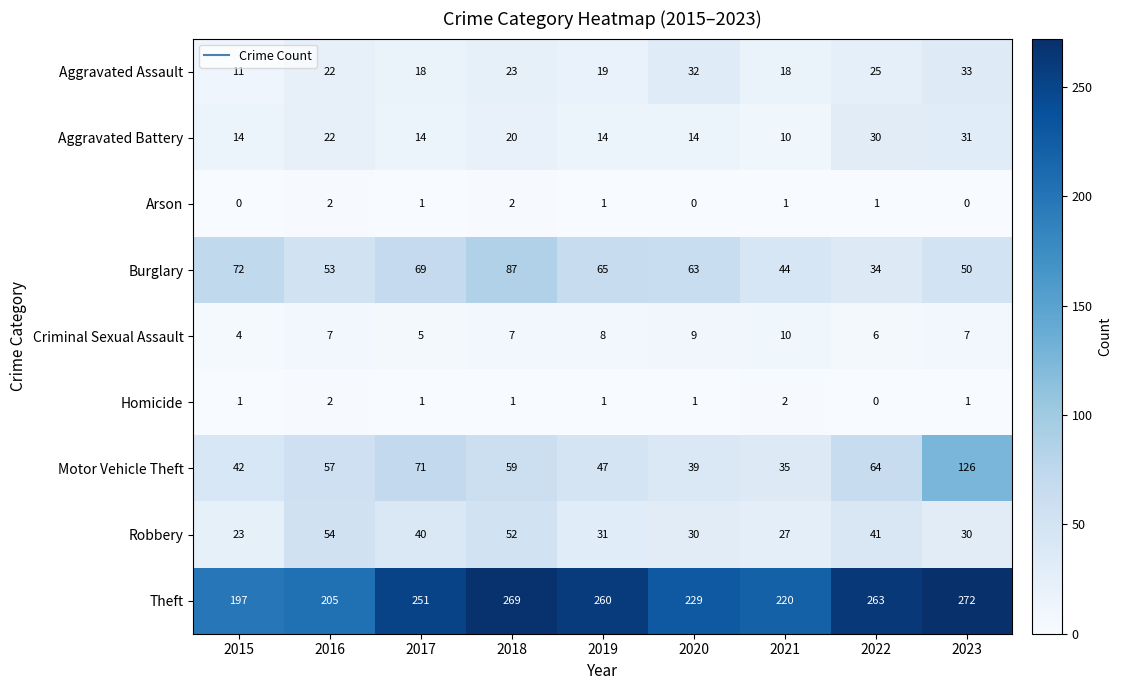

Which series has the largest total across all categories?

Theft